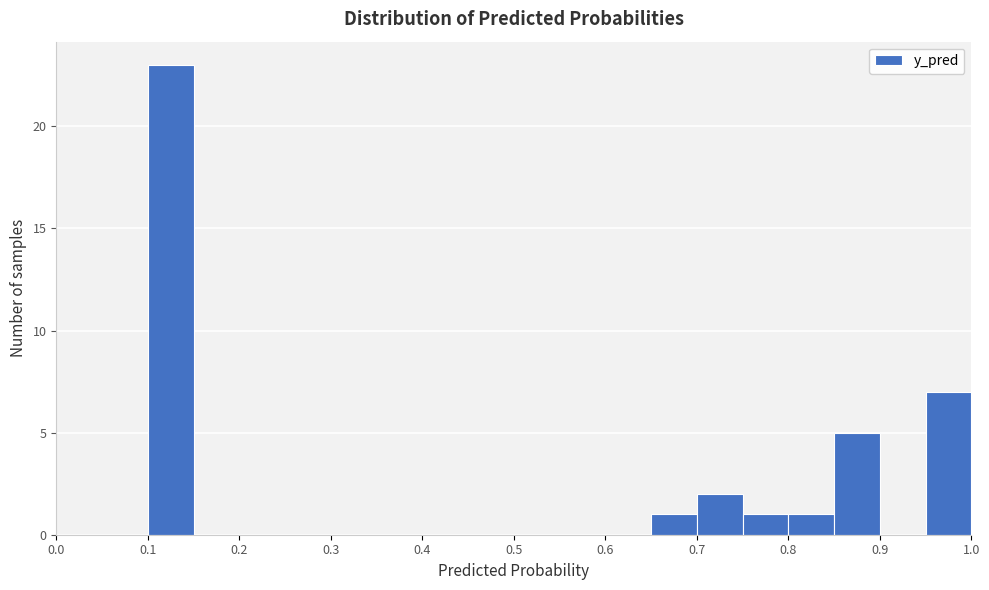

Reading left to right, transcribe this chart: for each bar, give the range it covers on the x-axis and its height. The values are not printed on the chart, so give them approximately, as read against the axis.

0.00 to 0.05: 0
0.05 to 0.10: 0
0.10 to 0.15: 23
0.15 to 0.20: 0
0.20 to 0.25: 0
0.25 to 0.30: 0
0.30 to 0.35: 0
0.35 to 0.40: 0
0.40 to 0.45: 0
0.45 to 0.50: 0
0.50 to 0.55: 0
0.55 to 0.60: 0
0.60 to 0.65: 0
0.65 to 0.70: 1
0.70 to 0.75: 2
0.75 to 0.80: 1
0.80 to 0.85: 1
0.85 to 0.90: 5
0.90 to 0.95: 0
0.95 to 1.00: 7